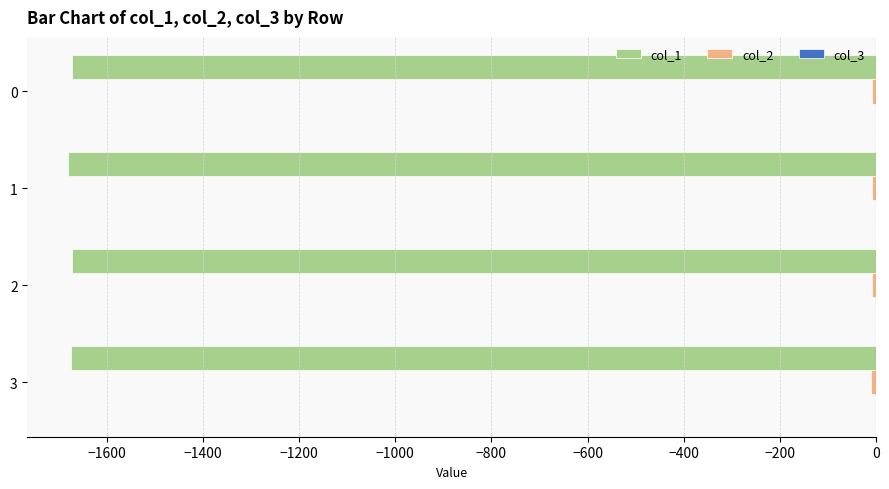

Is it true that col_1 equals -2996.3 at 0?

False